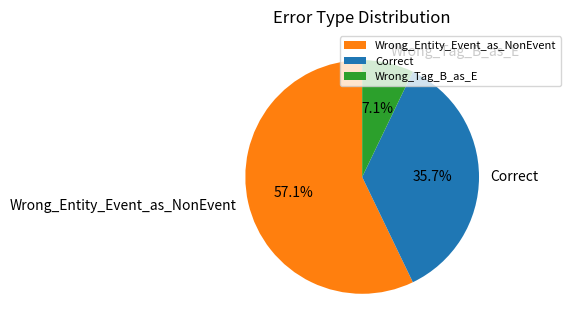

What is the majority slice?

Wrong_Entity_Event_as_NonEvent